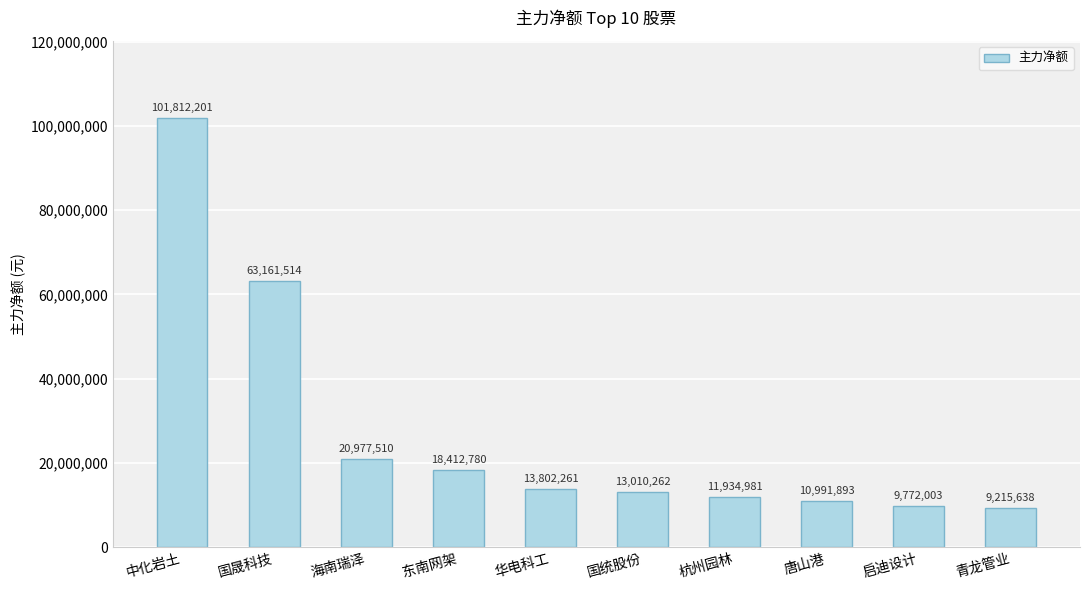

What is the change in value from 中化岩土 to 国统股份?

-88801939